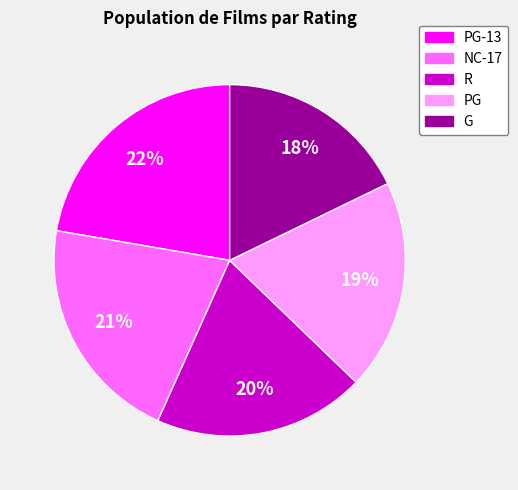

Does any single category account for the majority?

No